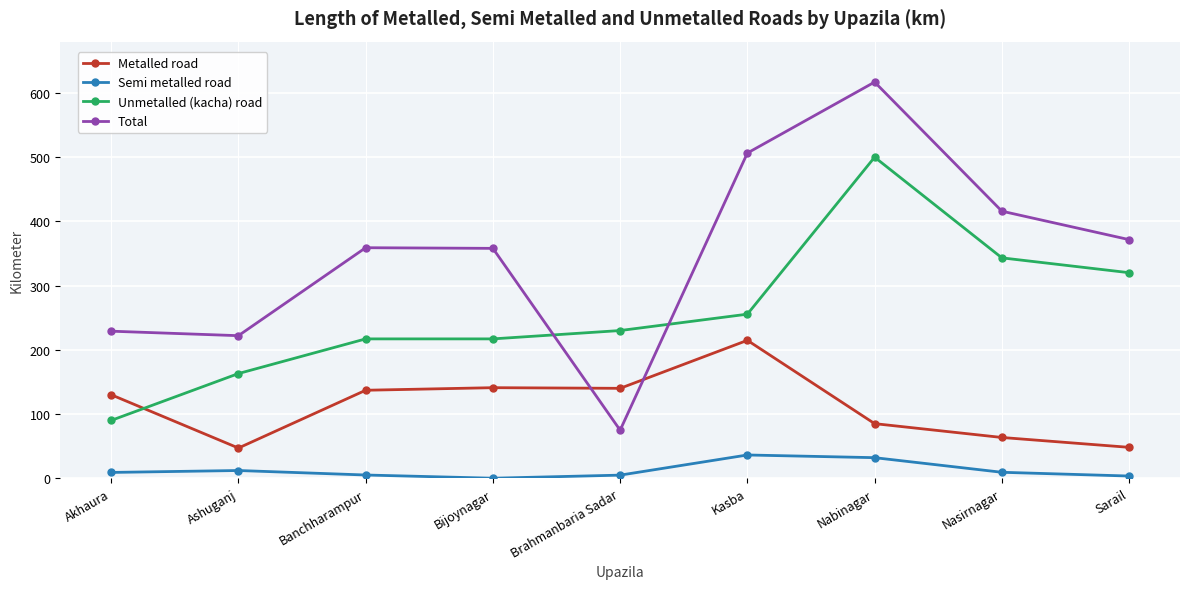

Which category has the highest value in the Unmetalled (kacha) road series?

Nabinagar